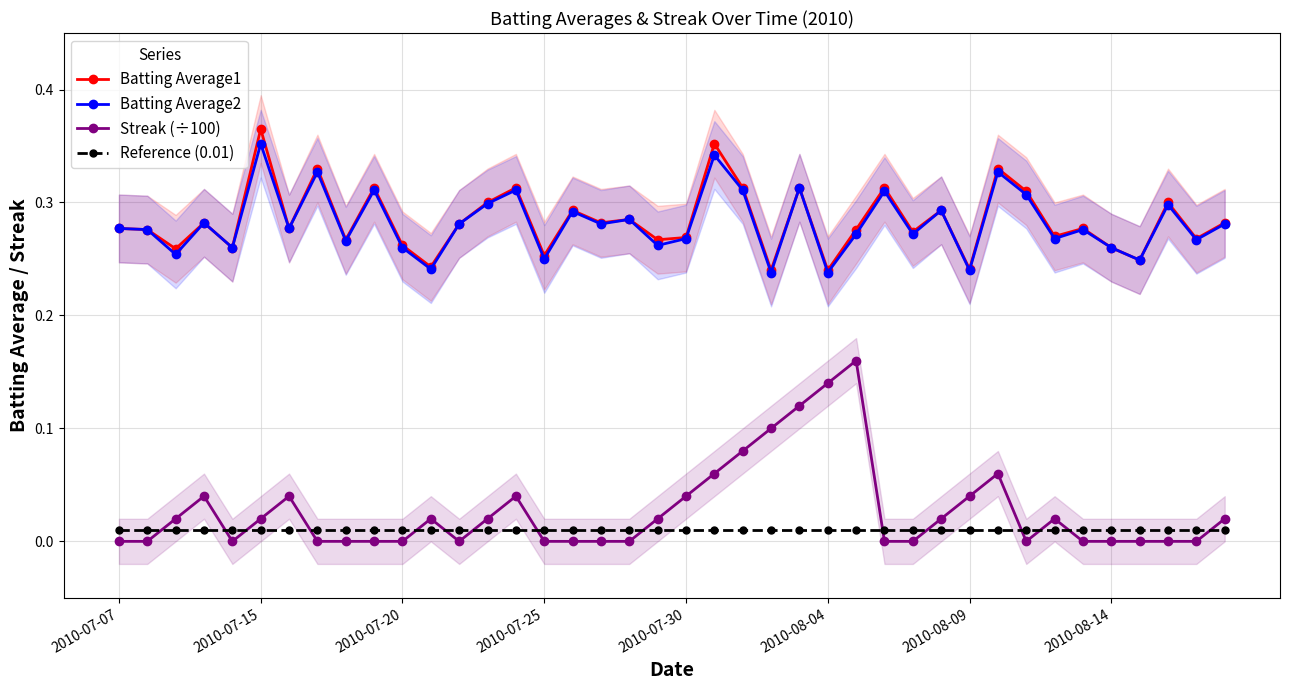

How many interior local valleys does the Batting Average2 series have?

15